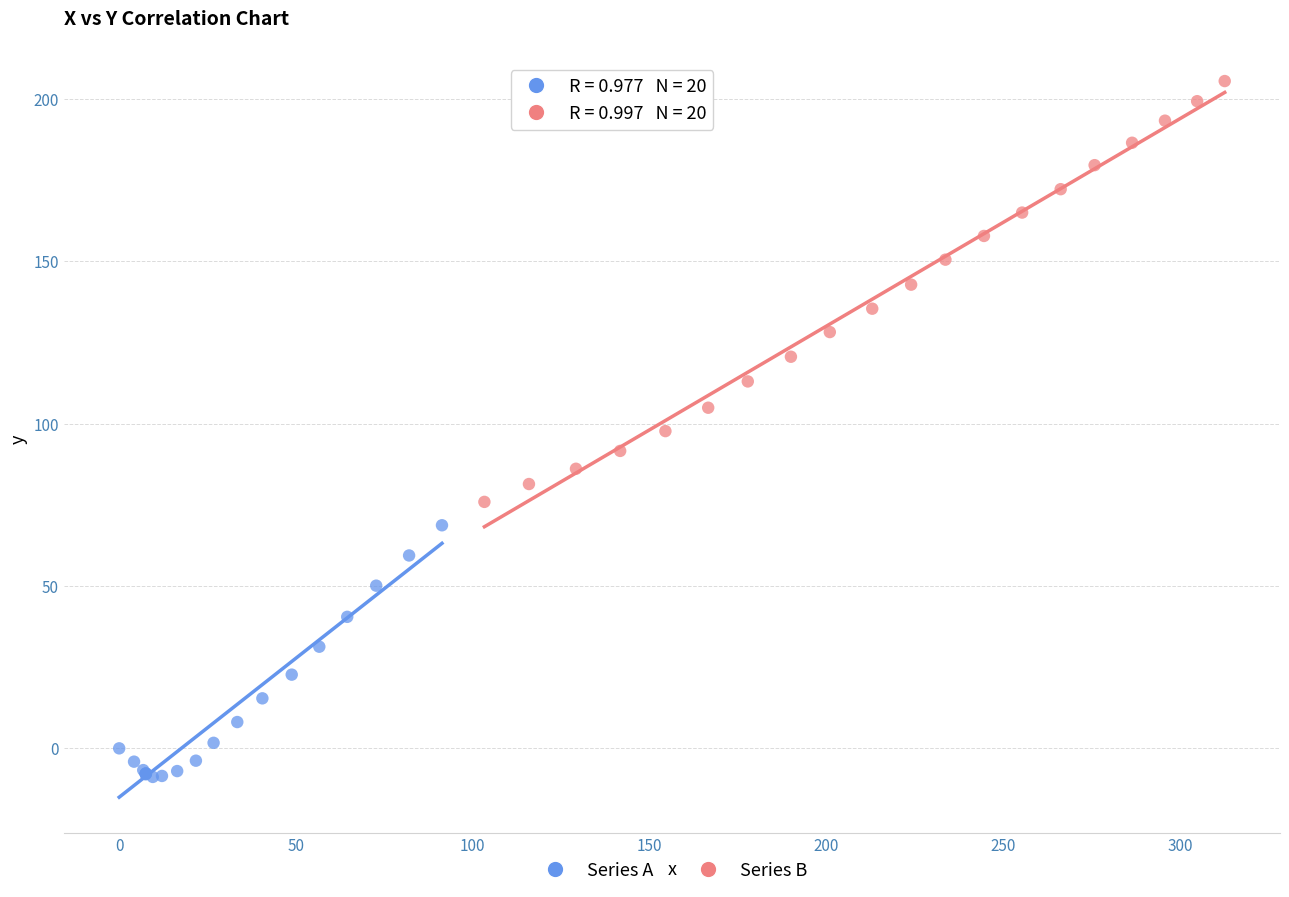

What are all the series names shown in the legend?

Series A, Series B